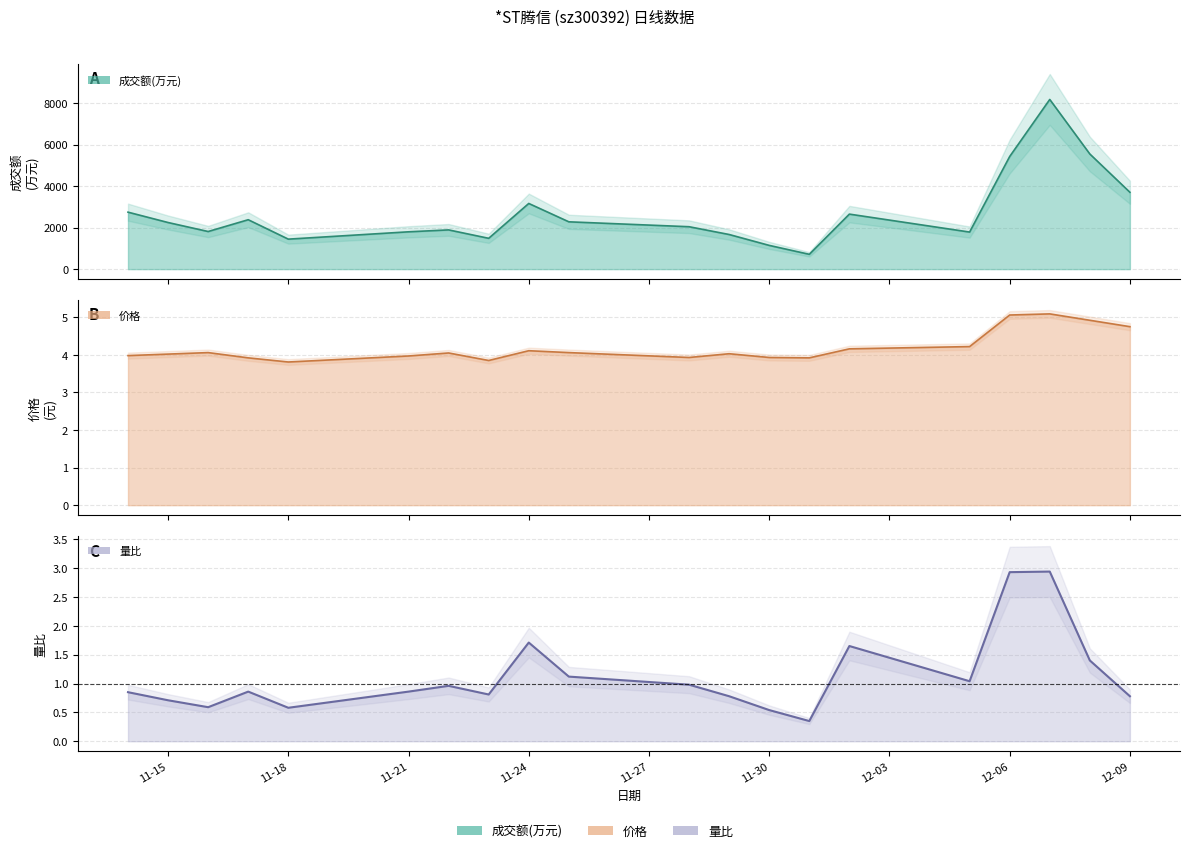

What is the average value of the 价格 series?

4.2